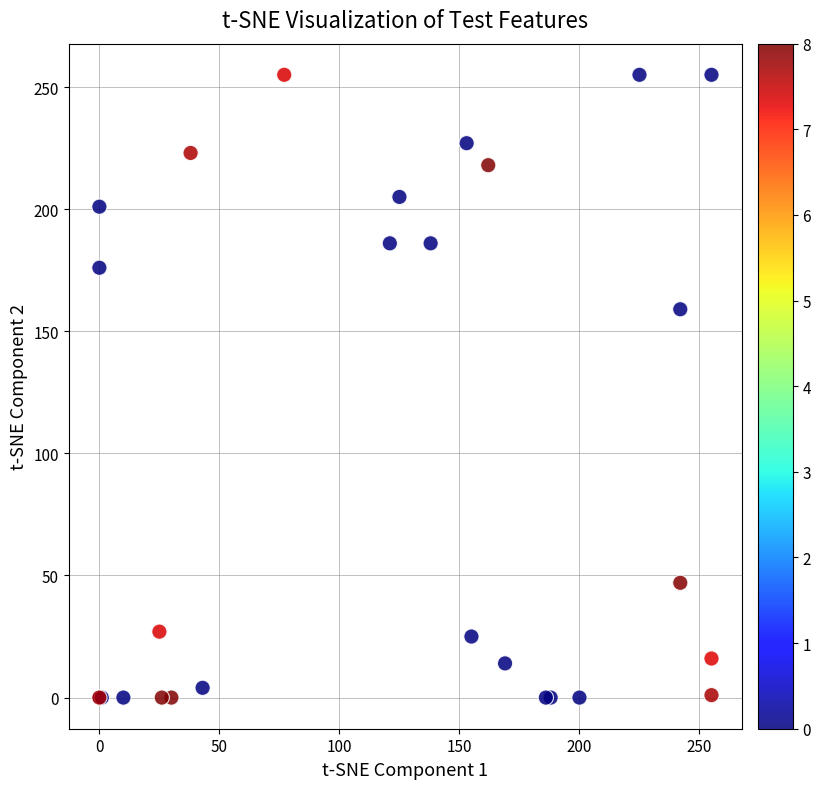

What Y value in the scatter plot is closest to 127?

159